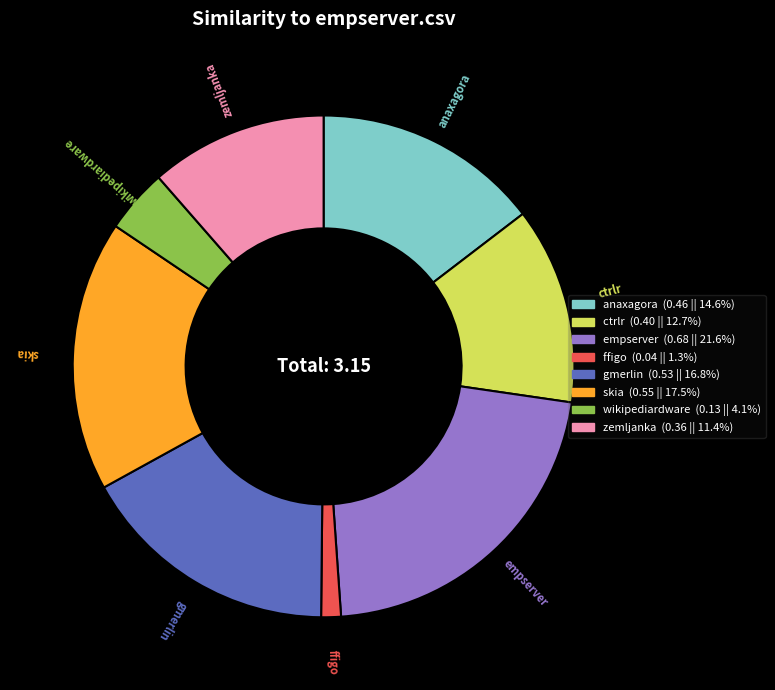

Does any single category account for the majority?

No